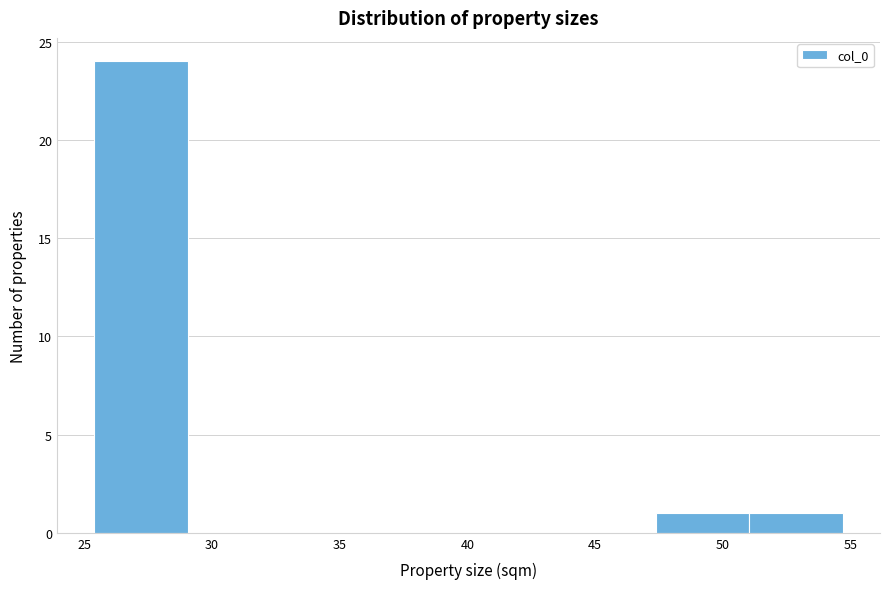

Reading left to right, transcribe this chart: for each bar, give the range it covers on the x-axis and its height. Neither the bar edges nor the heights are printed on the chart, so give them approximately, as read against the axes.

25.5 to 29.0: 24
29.0 to 32.5: 0
32.5 to 36.5: 0
36.5 to 40.0: 0
40.0 to 43.5: 0
43.5 to 47.5: 0
47.5 to 51.0: 1
51.0 to 54.5: 1